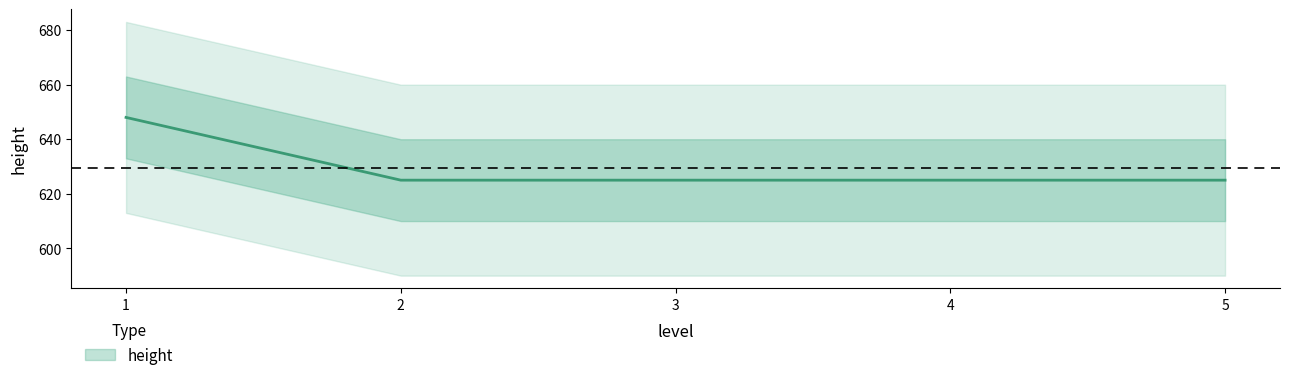

What is the change in value from 1 to 5?

-23